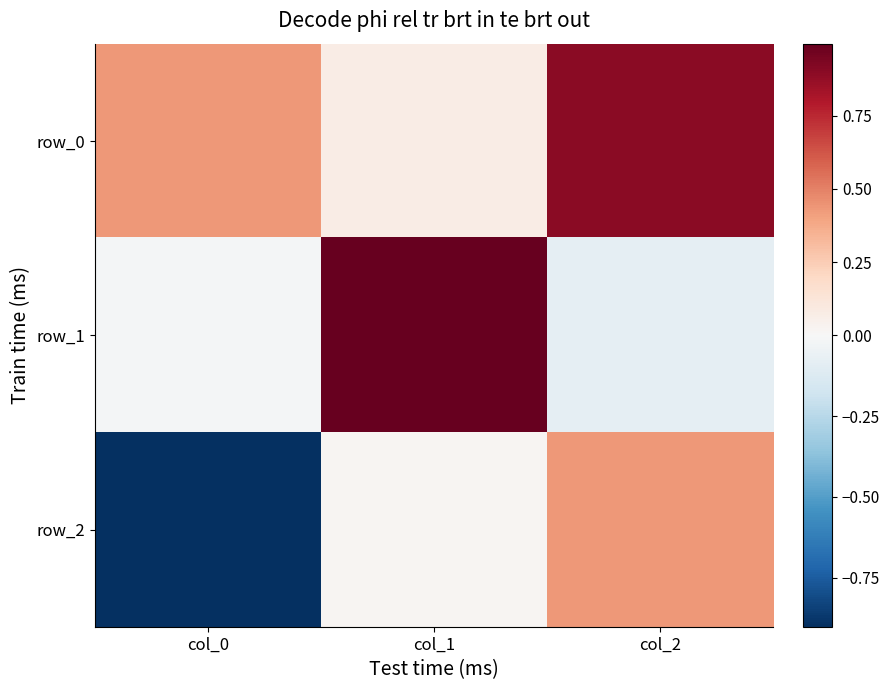

Which category has the highest value in the row_0 series?

col_2